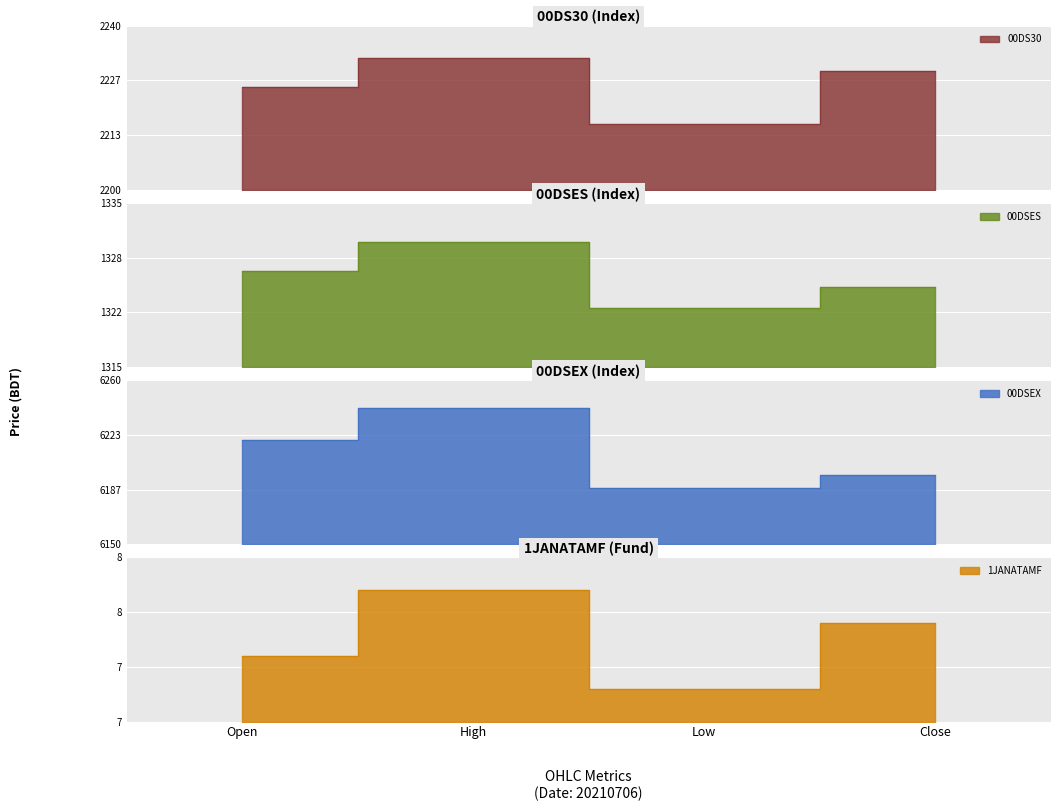

Is the value of 00DS30 at High greater than the value of 1JANATAMF at Close?

Yes